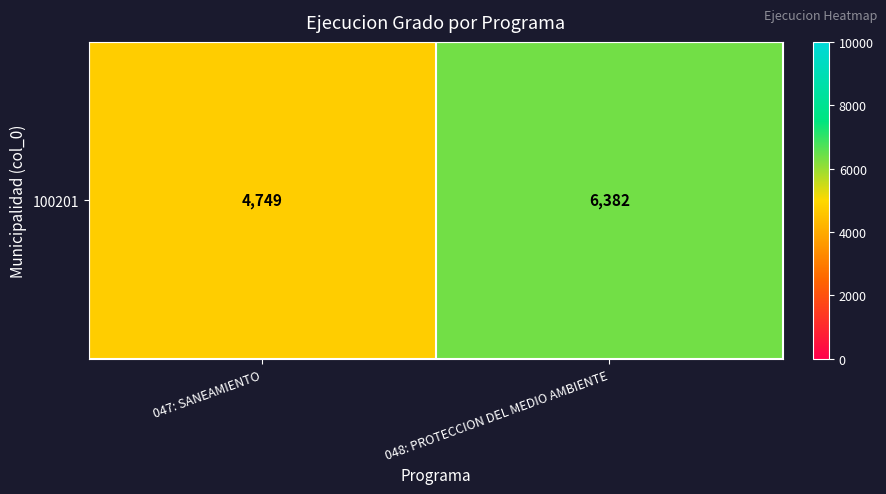

What is the smallest value displayed?

4749